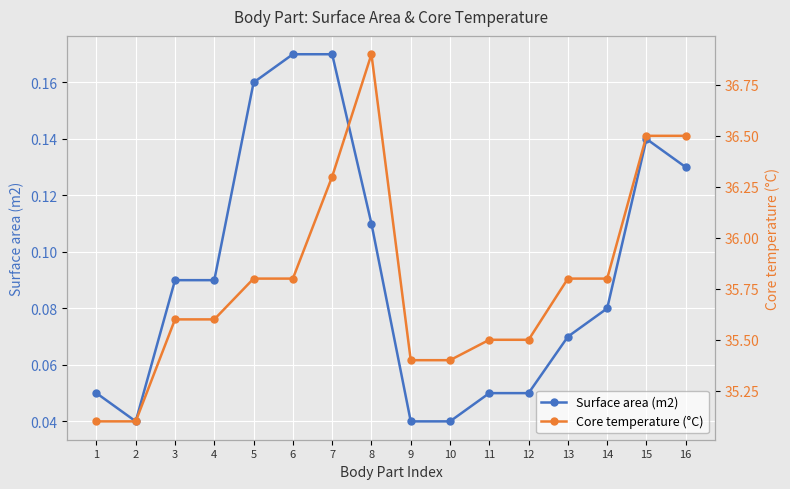

True or false: Core temperature (°C) and Surface area (m2) intersect in this chart.

False